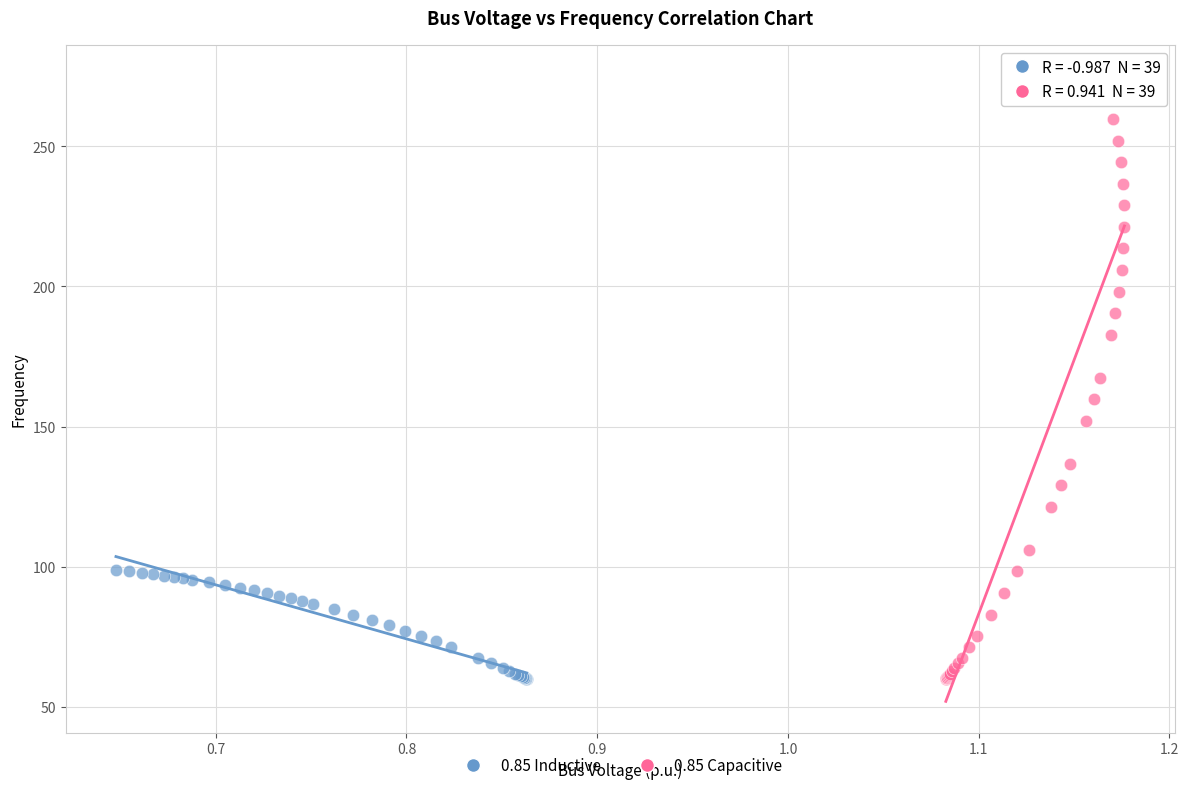

Which series has the widest spread of Y values?

0.85 Capacitive